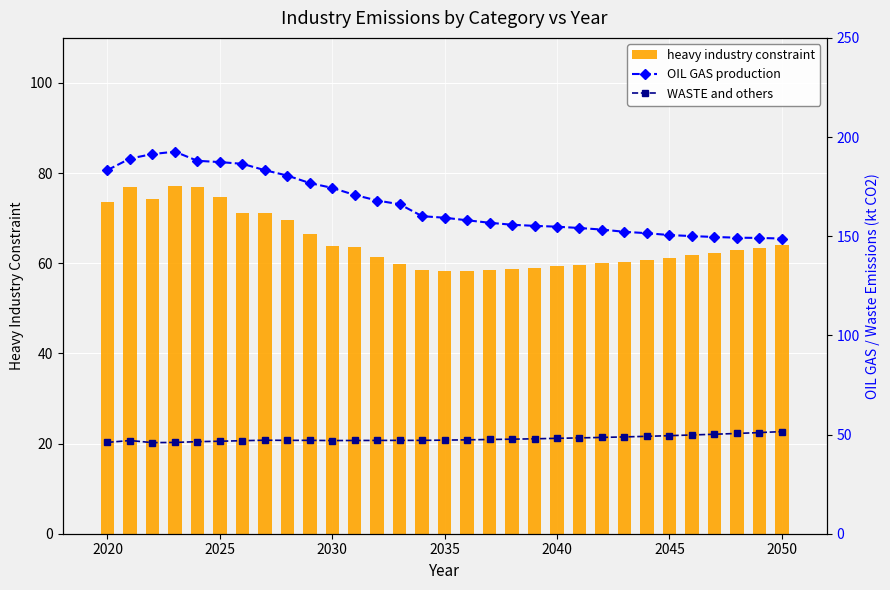

What is the maximum value for heavy industry constraint?

77.1